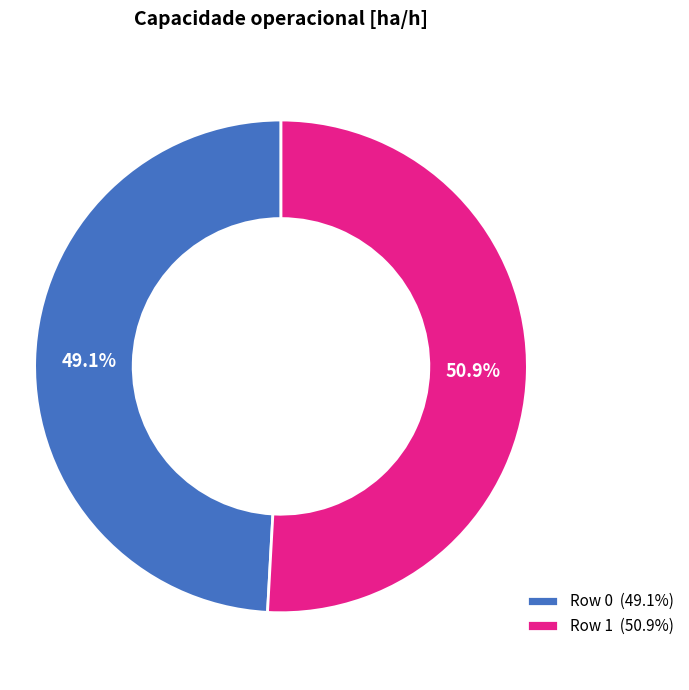

Between Row 1 (50.9%) and Row 0 (49.1%), which is larger?

Row 1 (50.9%)